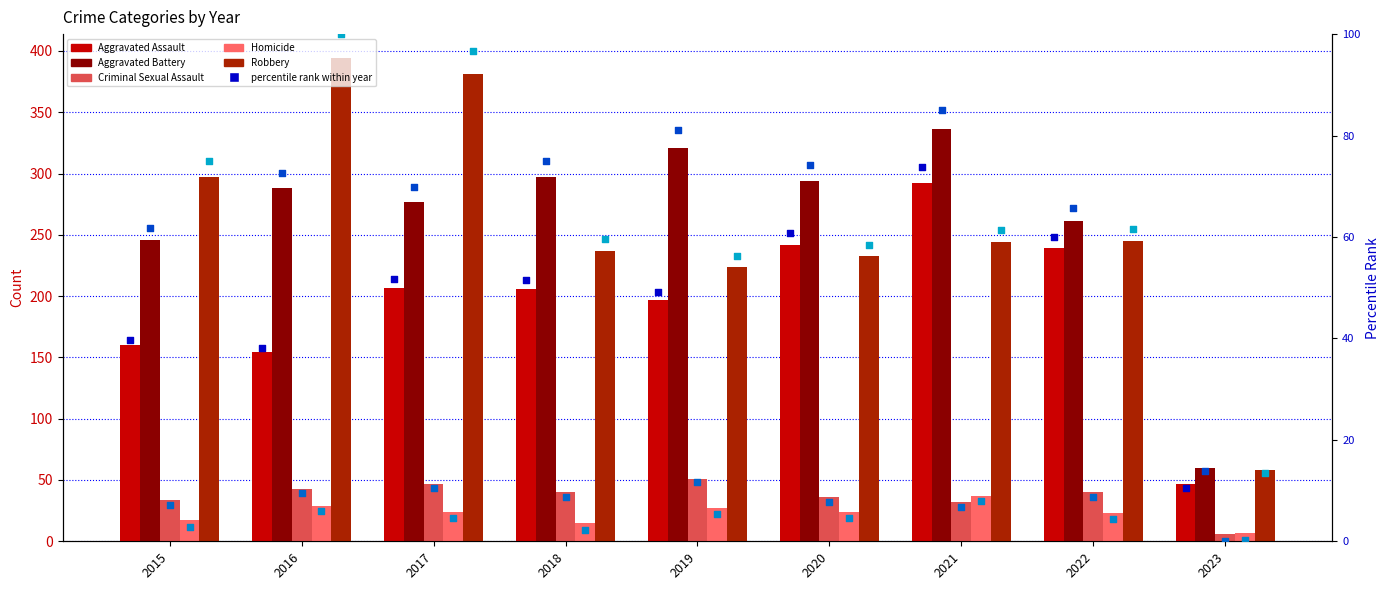

Which series has the largest total across all categories?

Aggravated Battery